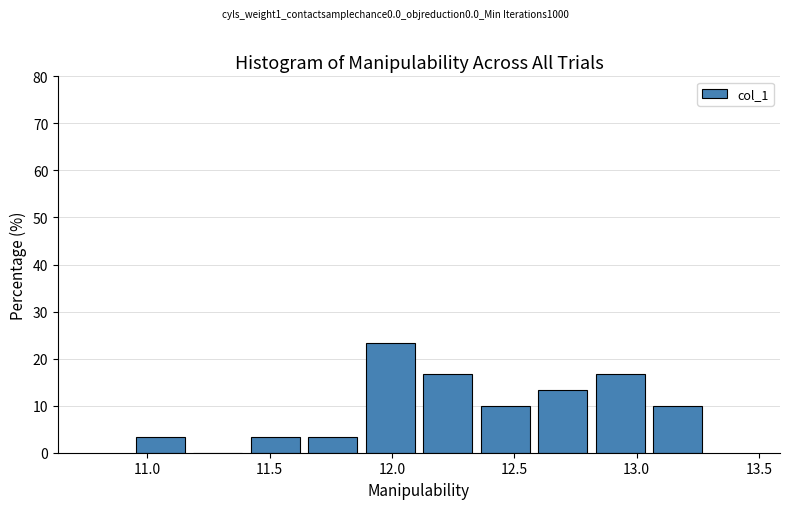

What is the height of the bar covering 11.85 to 12.10 on the x-axis? Neither the bar edges nor the heights are printed on the chart, so give them approximately, as read against the axes.

23